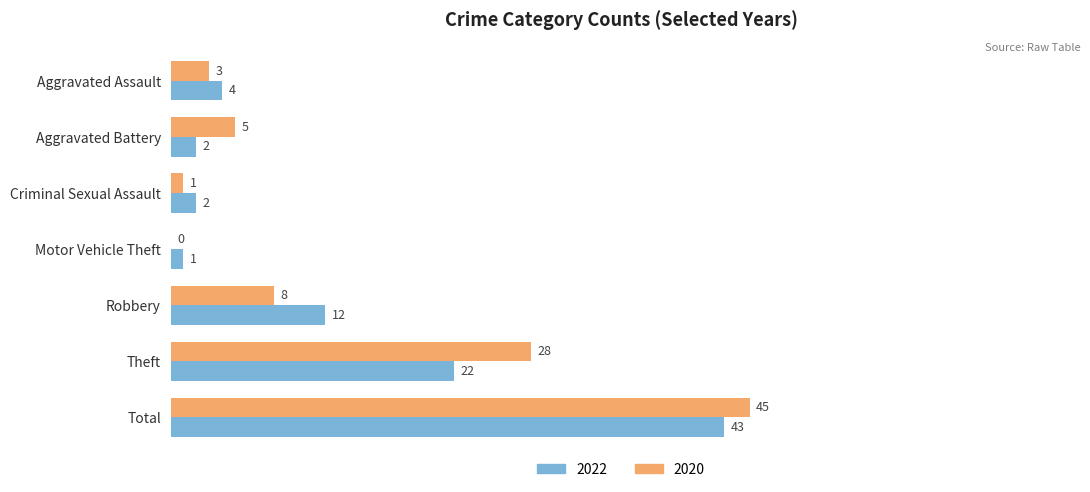

At which label does 2022 reach its peak?

Total